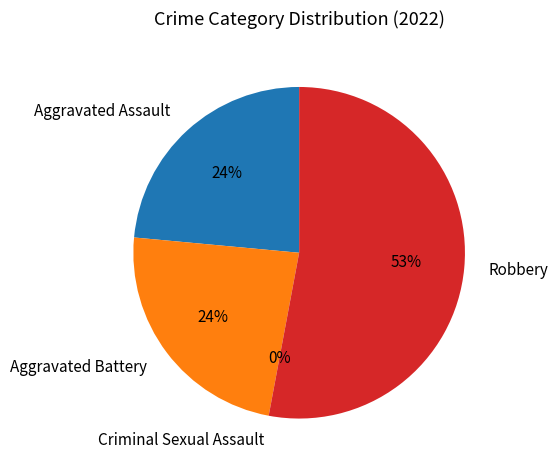

To the nearest percent, what is the combined percentage of Robbery and Criminal Sexual Assault?

53%